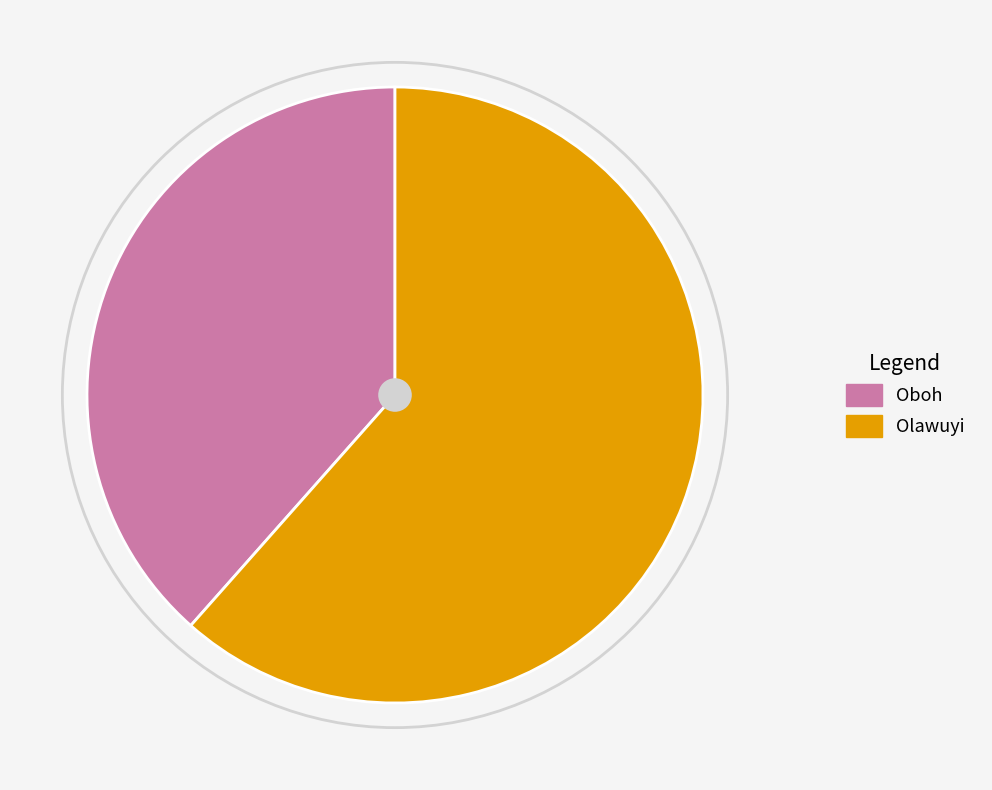

Approximately how many times larger is the value at Oboh compared to Olawuyi?

0.6